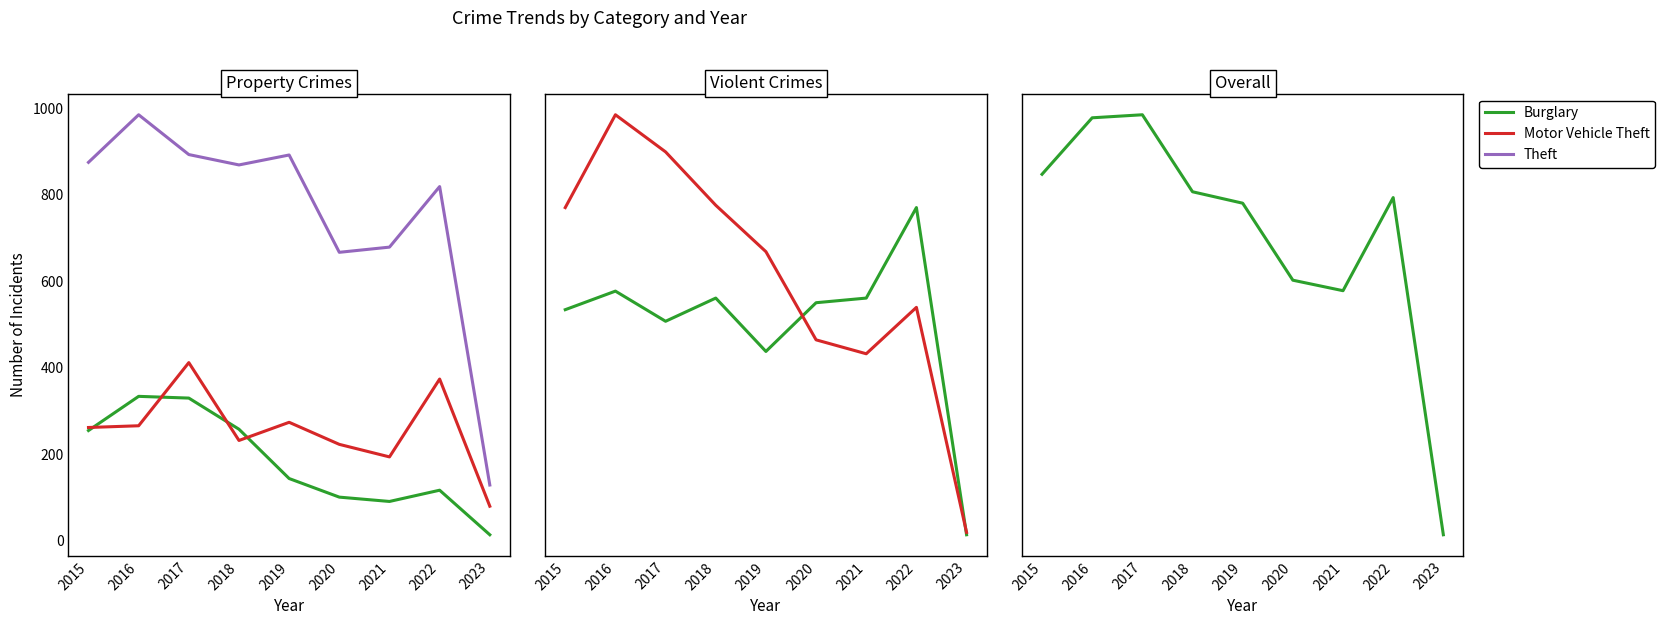

At which category is the sum across all series the highest?

2017